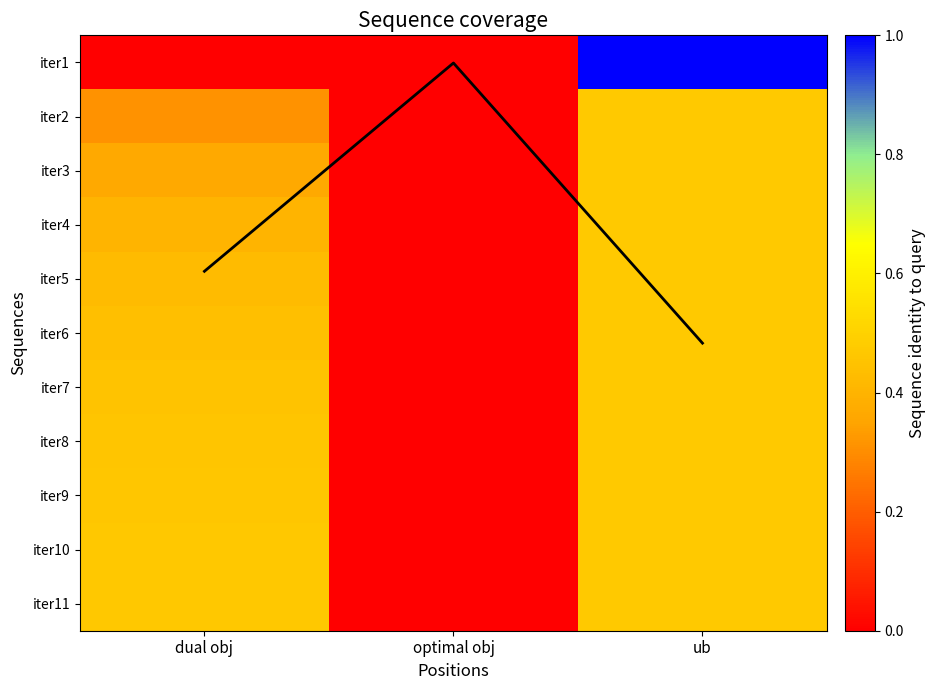

How many data points does each series have?

3